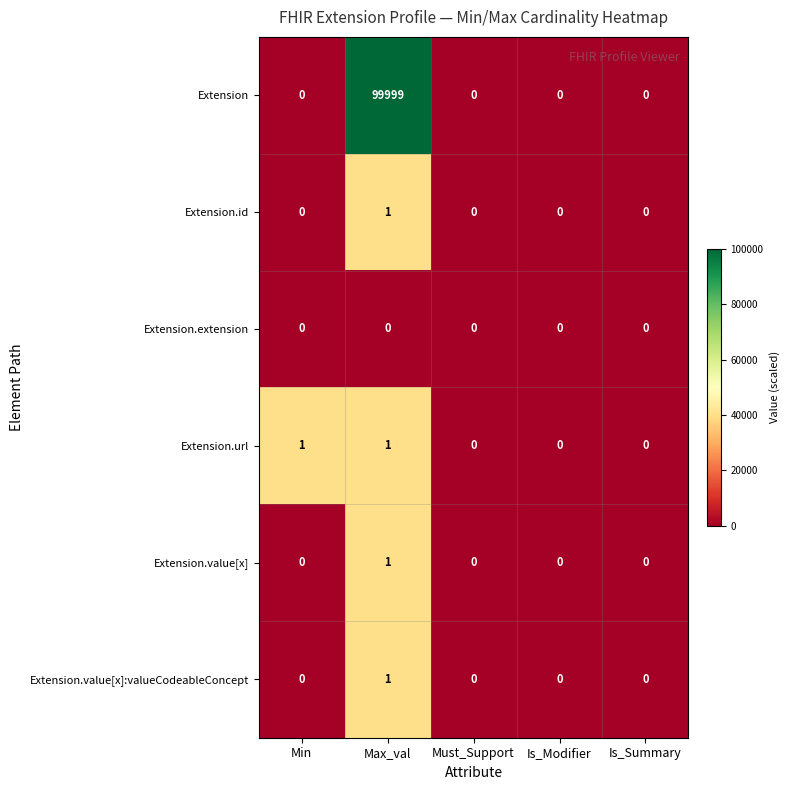

Reading left to right, extract all data points from this chart.

Extension: 0	99999	0	0	0
Extension.id: 0	1	0	0	0
Extension.extension: 0	0	0	0	0
Extension.url: 1	1	0	0	0
Extension.value[x]: 0	1	0	0	0
Extension.value[x]:valueCodeableConcept: 0	1	0	0	0